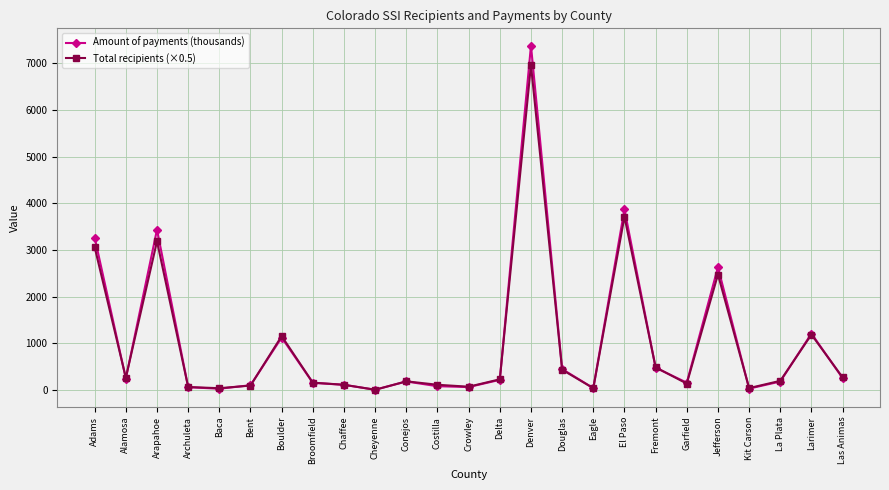

List the series in order of their peak value, lowest first.

Total recipients (×0.5), Amount of payments (thousands)